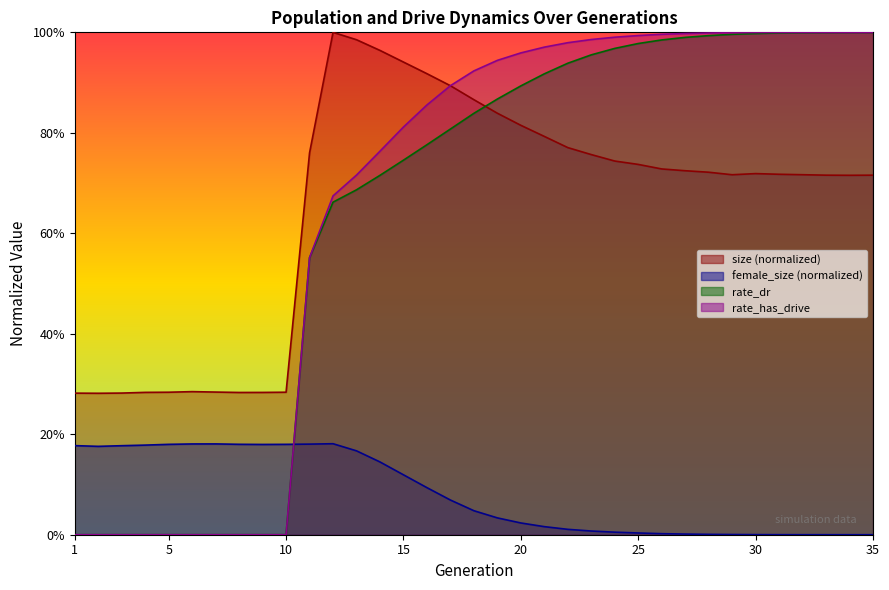

Which series ends up on top after the final intersection of rate_has_drive and female_size?

rate_has_drive